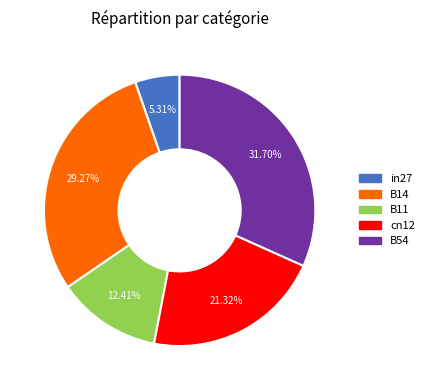

What percentage is the cn12 slice, to the nearest percent?

21%